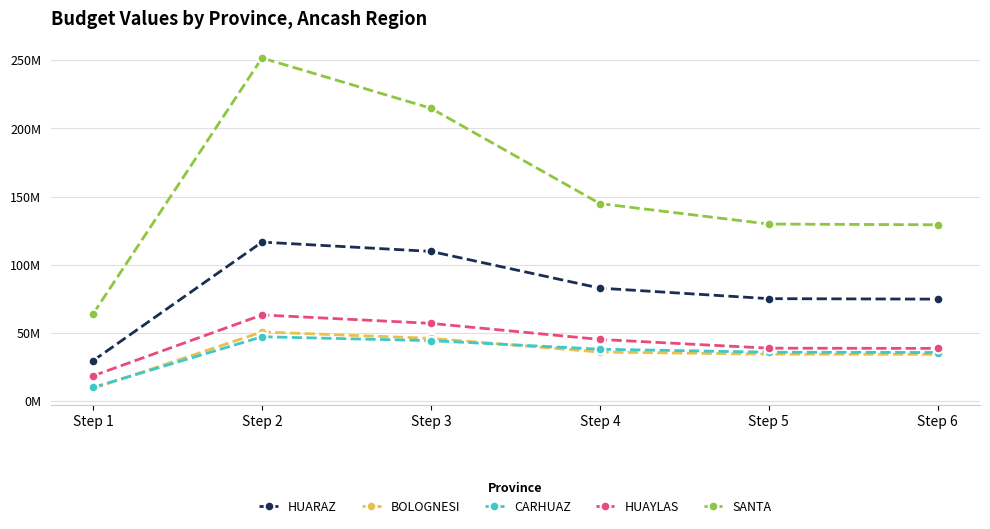

Is this an area chart (filled region under the line)?

No